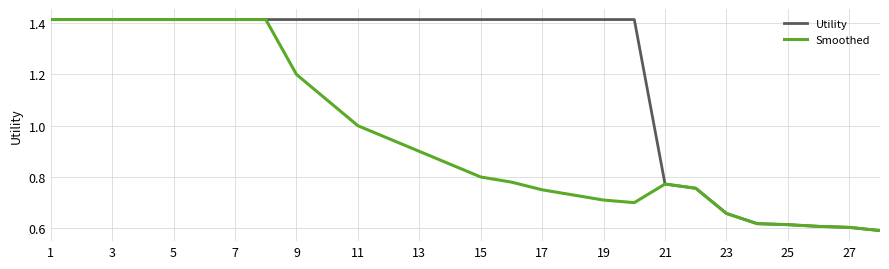

Rank the series by their average value, from highest to lowest.

Utility, Smoothed